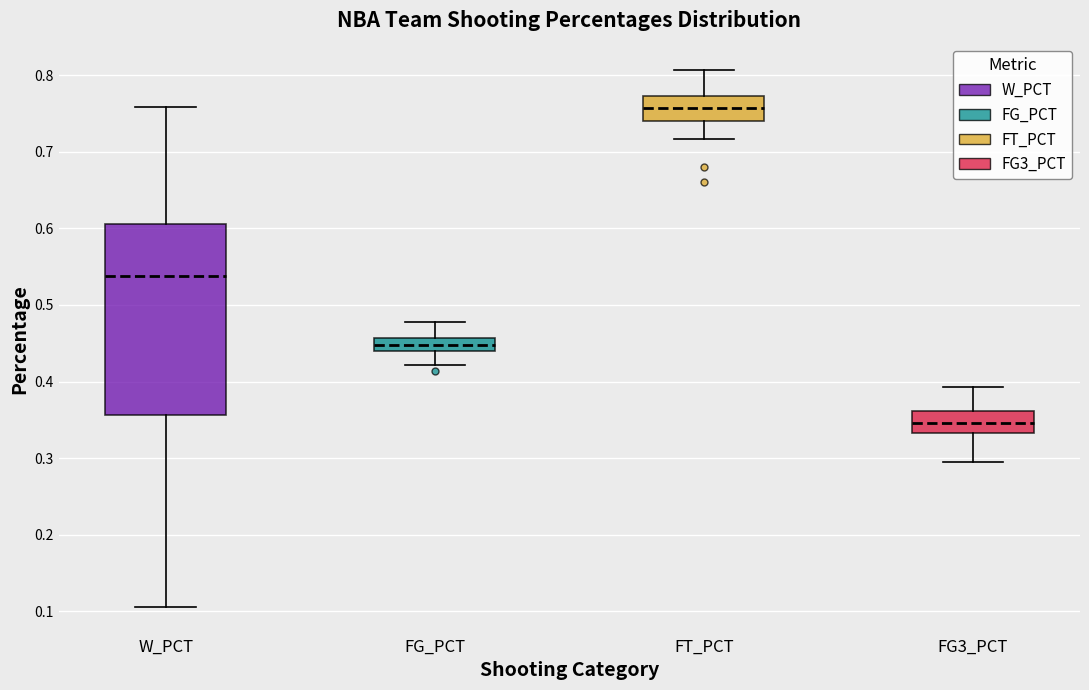

Where is the lower edge of the box for FT_PCT on the y-axis? The values are not printed on the chart, so give them approximately, as read against the axis.

0.74